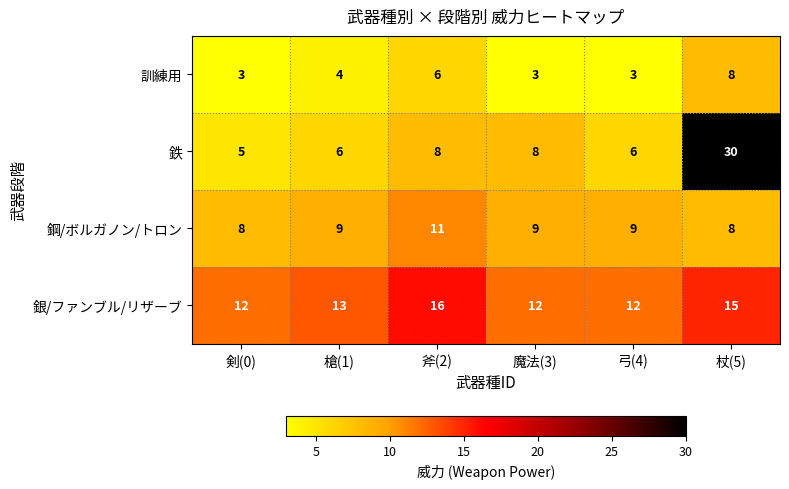

The 鋼/ボルガノン/トロン series shows 2 at 杖(5). True or false?

False